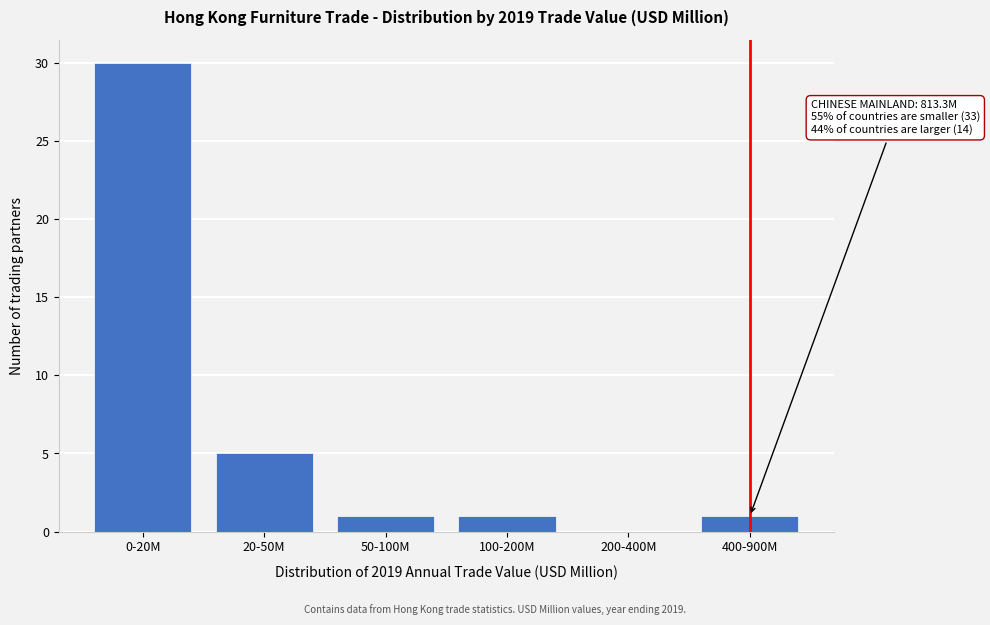

Reading right to left, list all the values displayed in this chart.

400-900M=1	200-400M=0	100-200M=1	50-100M=1	20-50M=5	0-20M=30